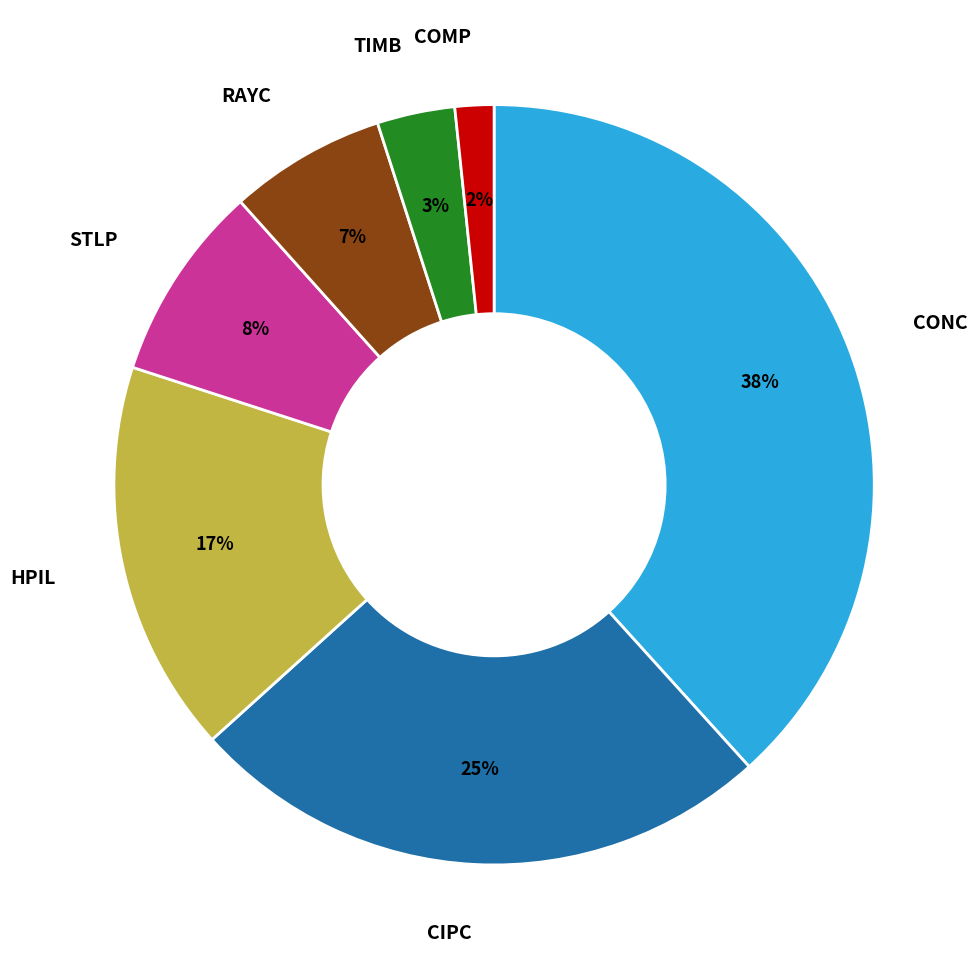

Is the sum of HPIL and CIPC greater than half?

No